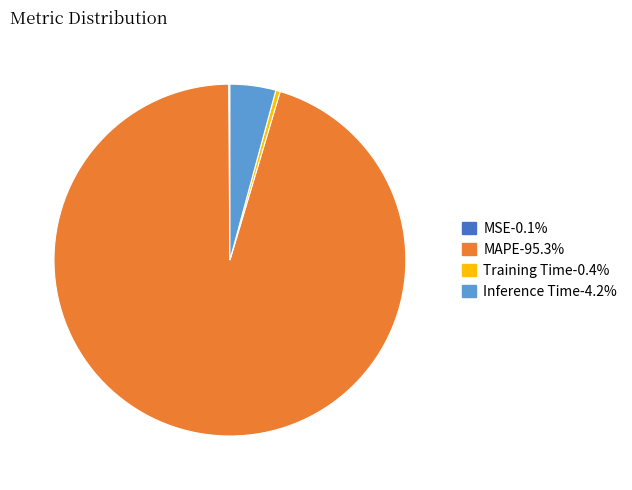

Do Training Time-0.4% and MAPE-95.3% together represent more than half of the pie?

Yes